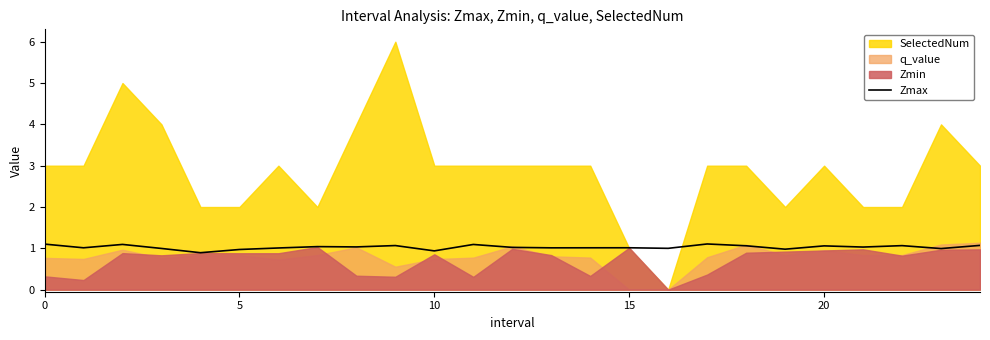

Is it true that Zmax equals 1.0 at 15?

True